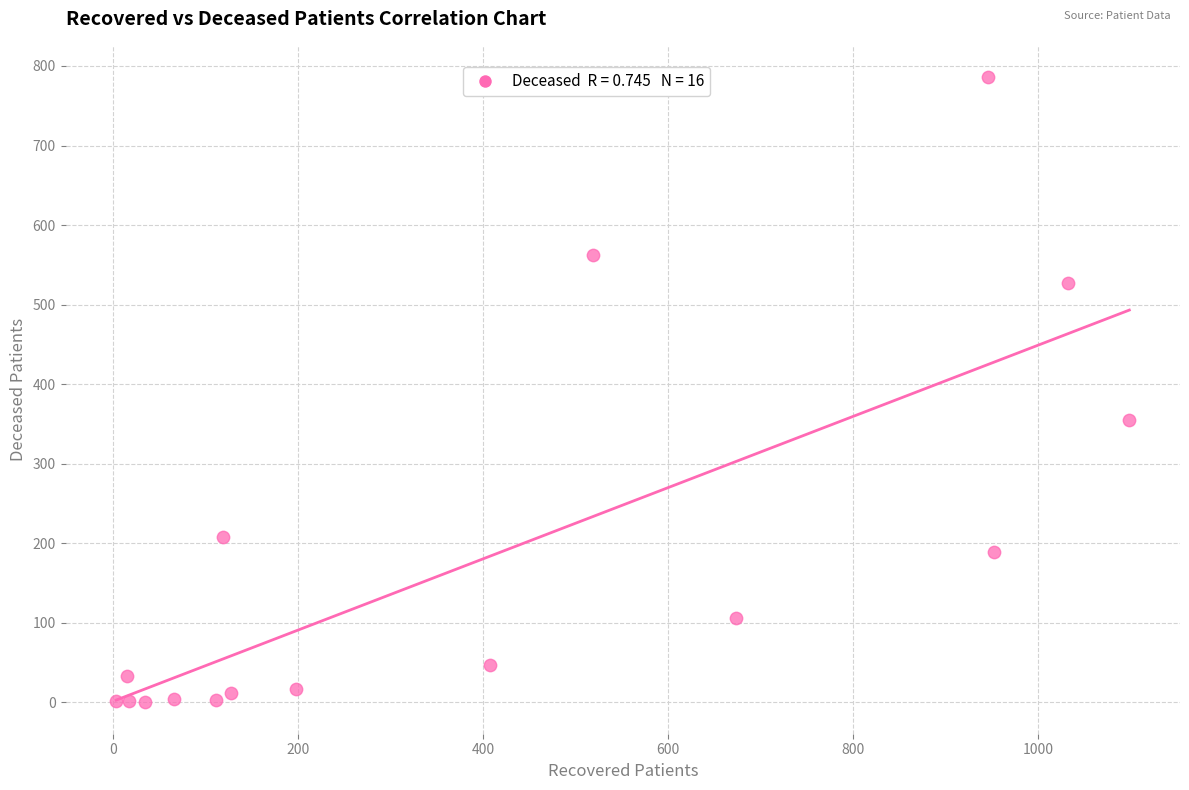

What is the range of Y values (max minus min)?

786